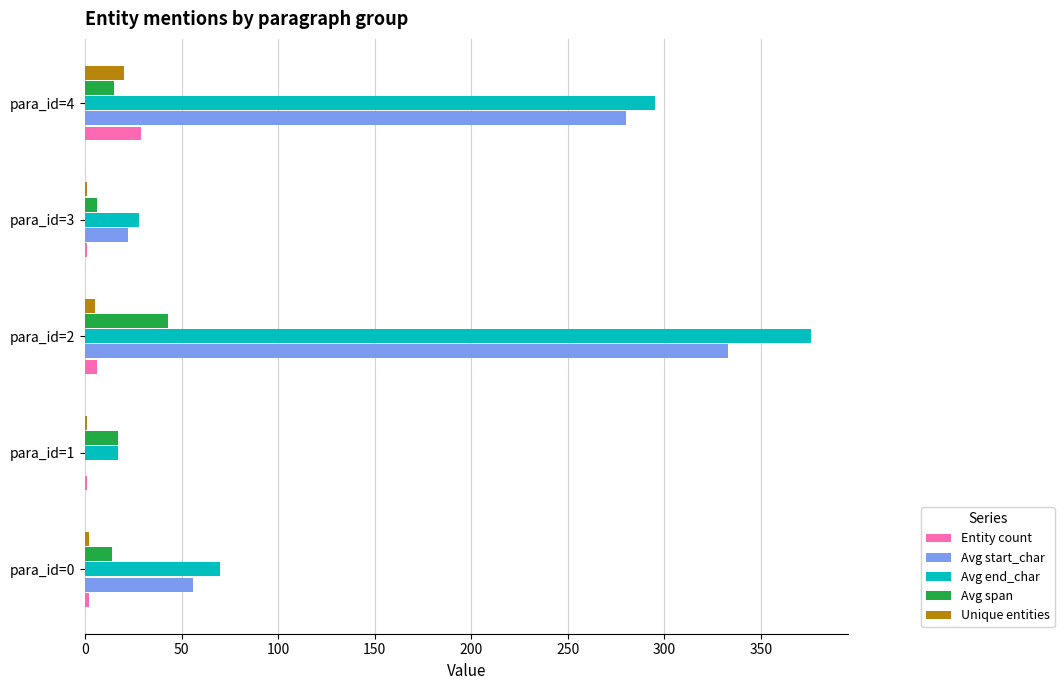

What is the sum of all Avg start_char values?

691